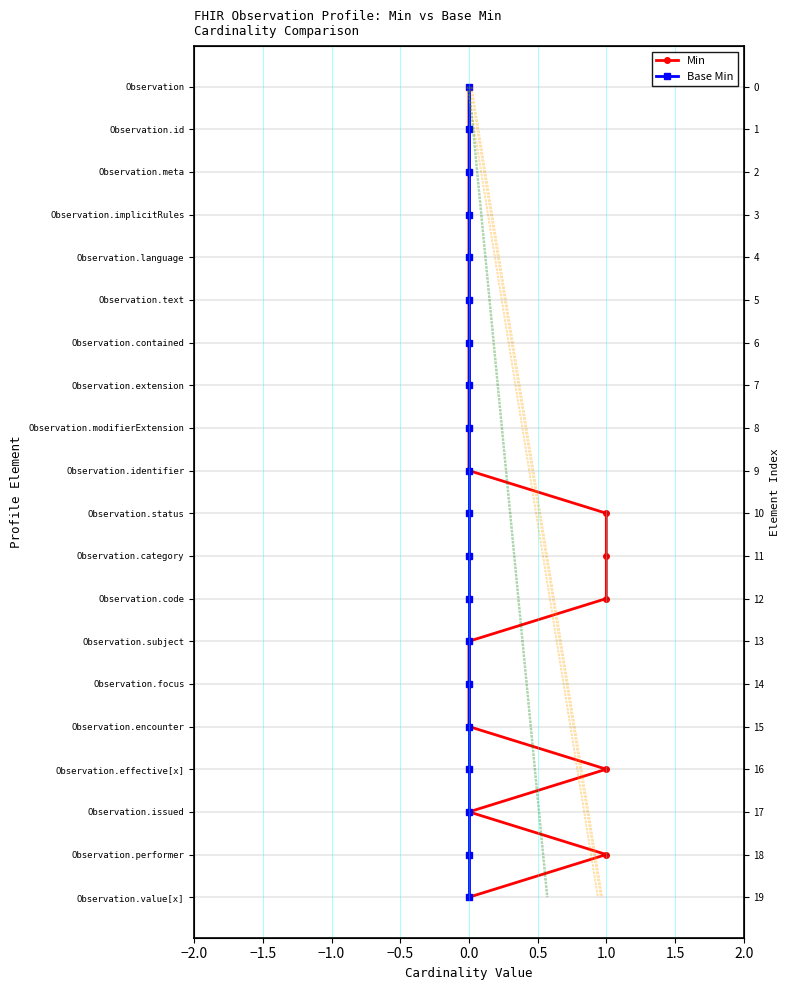

True or false: Min and Base Min cross at least once.

False